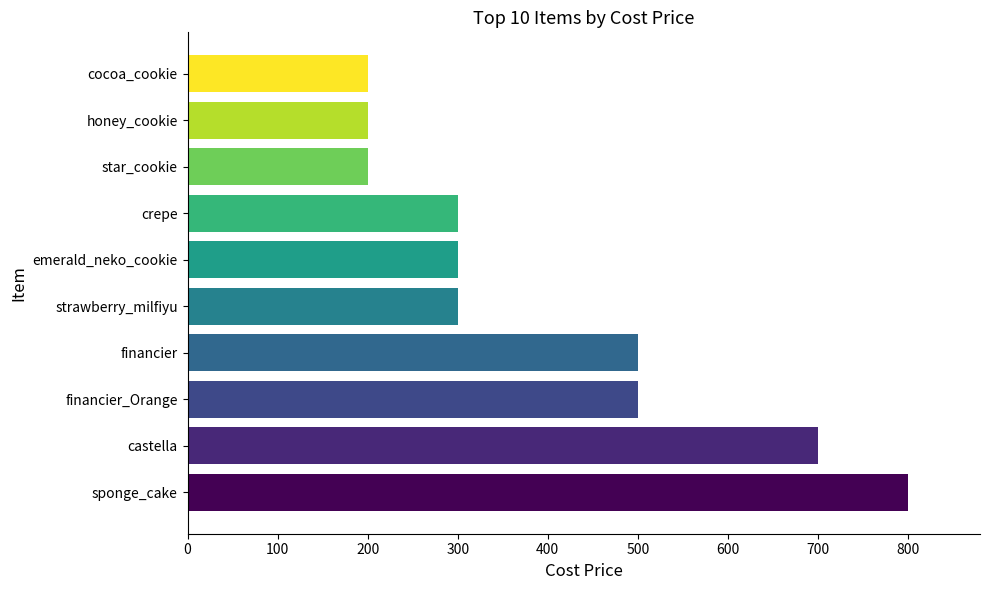

What value does the data have at crepe?

300